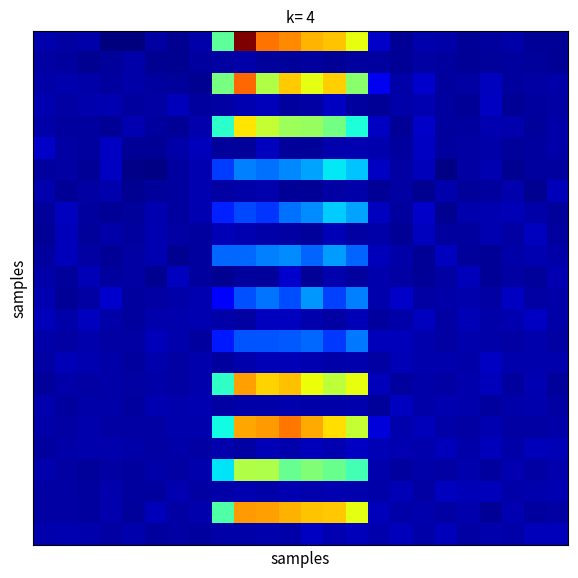

At how many categories does at least one series exceed 9?

3